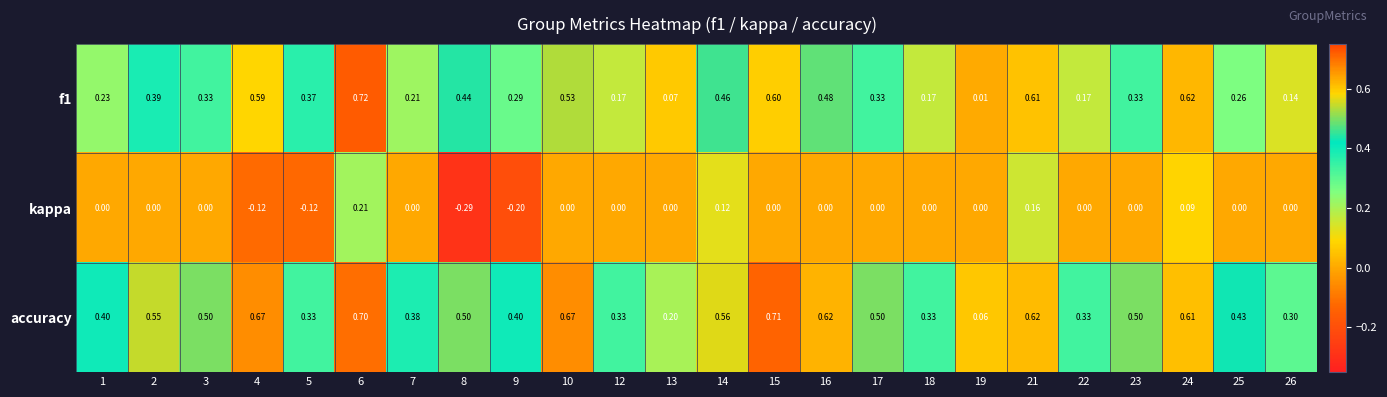

Which series changed the most between 21 and 23?

f1